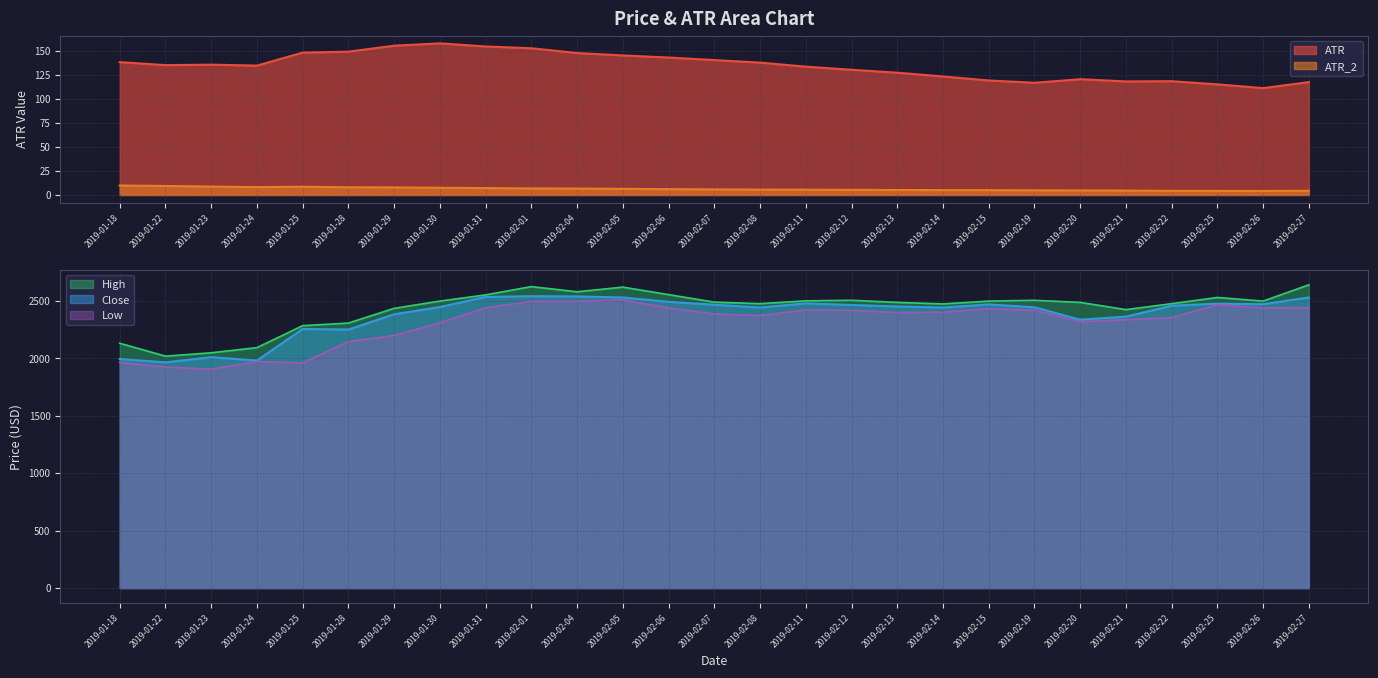

At which category is the sum across all series the highest?

2019-02-01